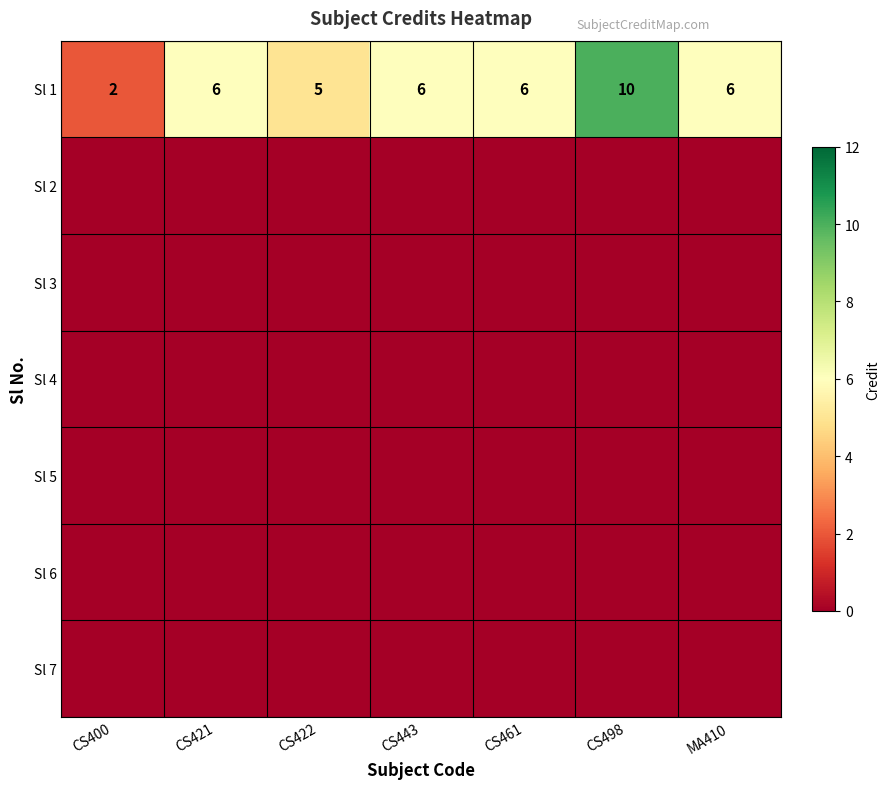

What is the difference between the maximum and minimum values in the Sl 1 series?

8